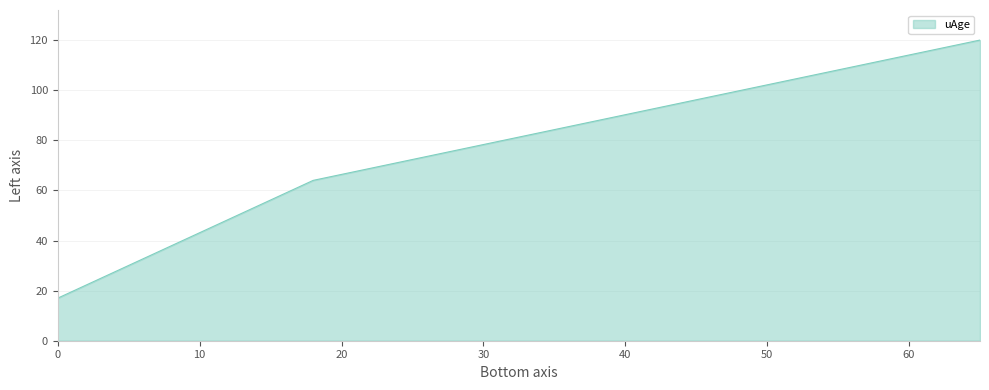

What is the average value?

67